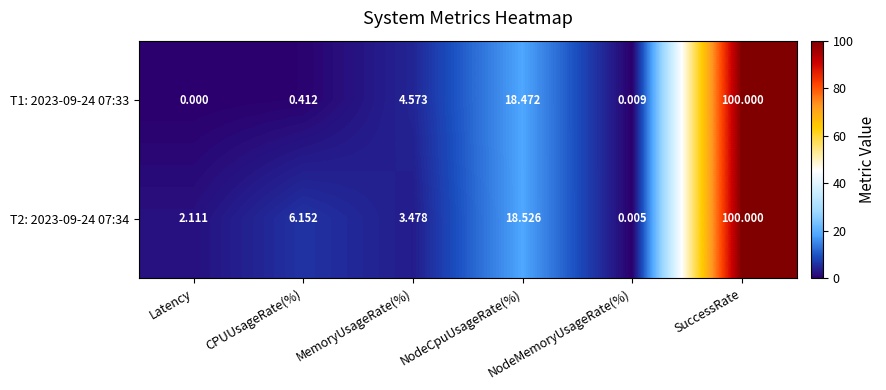

Which series has the widest spread of values?

T1: 2023-09-24 07:33